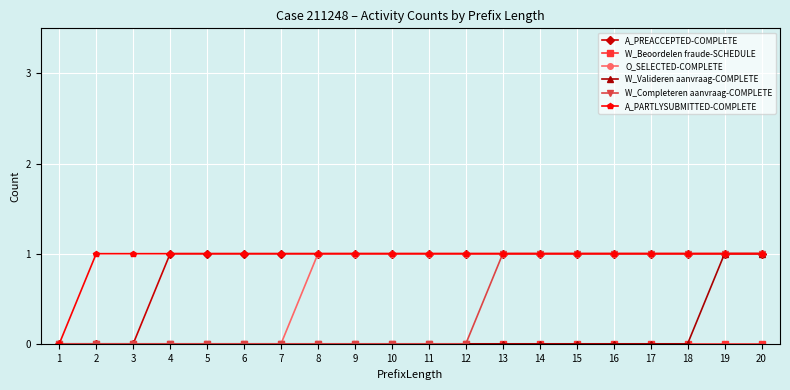

What is the approximate value of A_PARTLYSUBMITTED-COMPLETE at 19?

1